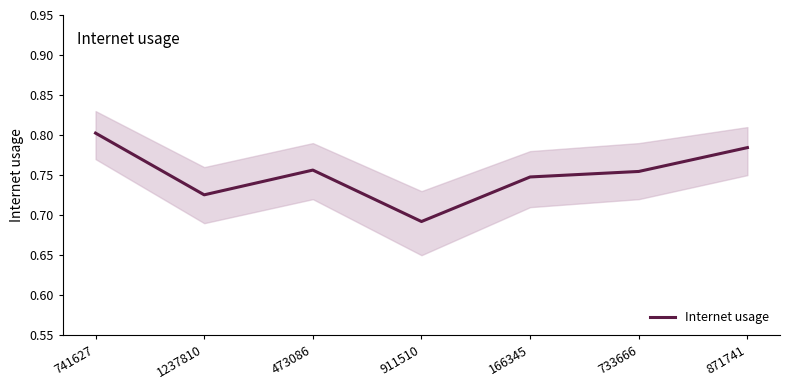

The chart shows a value of 0.3 at 871741. True or false?

False